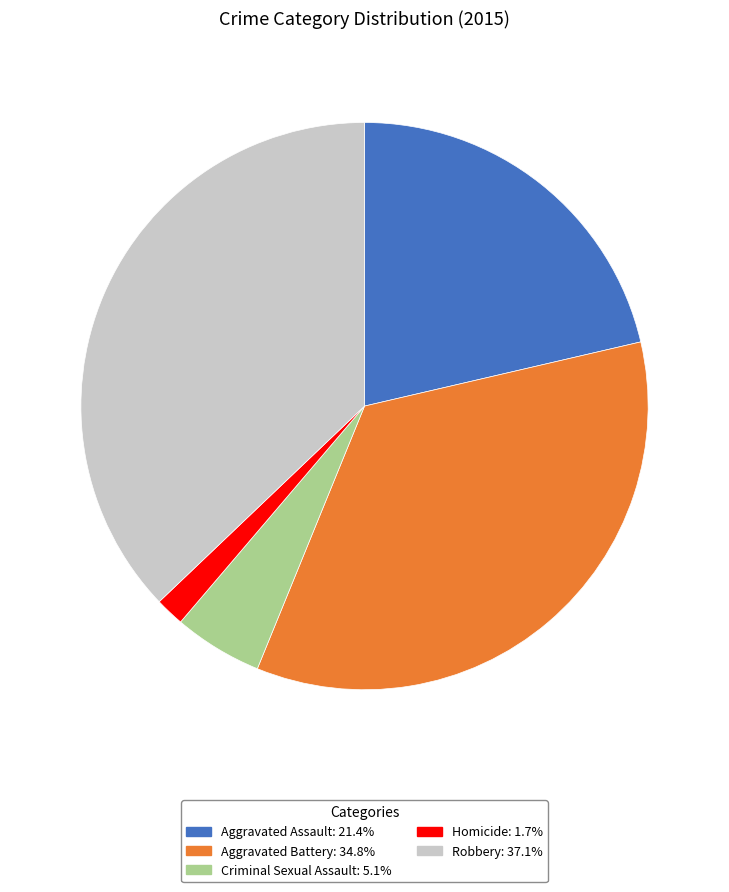

Which category has the biggest portion of the pie?

Robbery